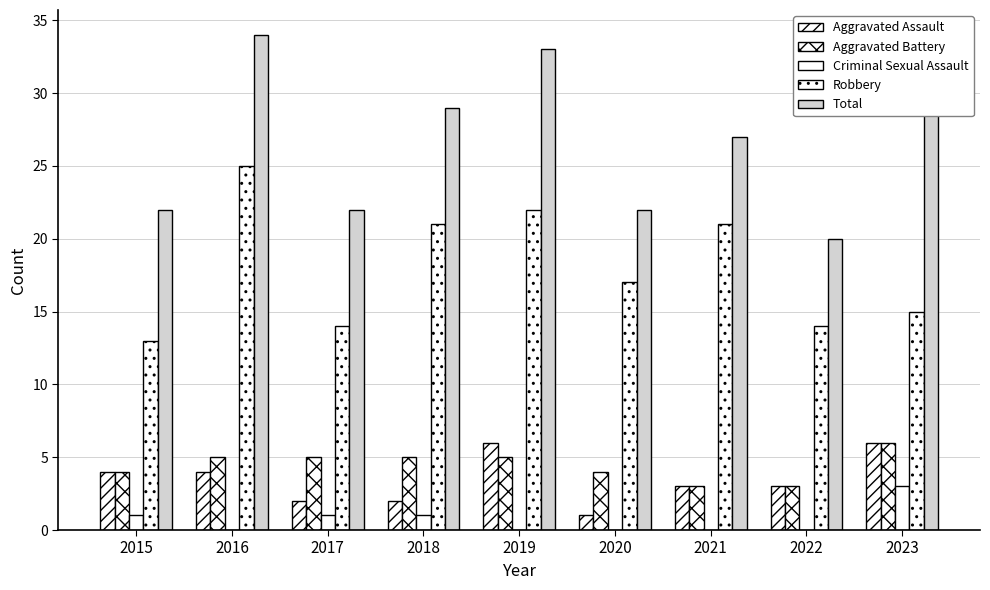

How many groups of bars are there?

9